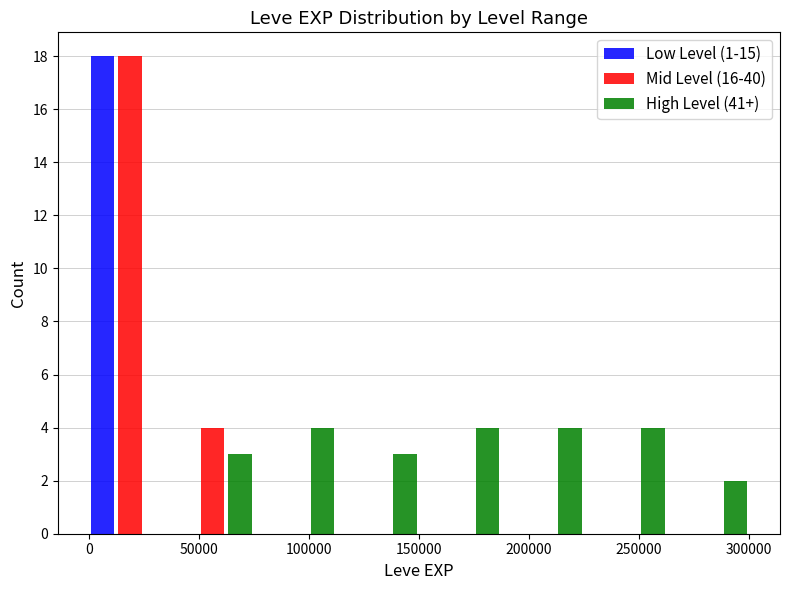

Reading left to right, list every range on the x-axis with the height of the bar of each series over it. Neither the bar edges nor the heights are printed on the chart, so give them approximately, as read against the axes.

0 to 37500: Low Level (1-15)=18	Mid Level (16-40)=18	High Level (41+)=0
37500 to 75000: Low Level (1-15)=0	Mid Level (16-40)=4	High Level (41+)=3
75000 to 112500: Low Level (1-15)=0	Mid Level (16-40)=0	High Level (41+)=4
112500 to 150000: Low Level (1-15)=0	Mid Level (16-40)=0	High Level (41+)=3
150000 to 187500: Low Level (1-15)=0	Mid Level (16-40)=0	High Level (41+)=4
187500 to 225000: Low Level (1-15)=0	Mid Level (16-40)=0	High Level (41+)=4
225000 to 262500: Low Level (1-15)=0	Mid Level (16-40)=0	High Level (41+)=4
262500 to 300000: Low Level (1-15)=0	Mid Level (16-40)=0	High Level (41+)=2